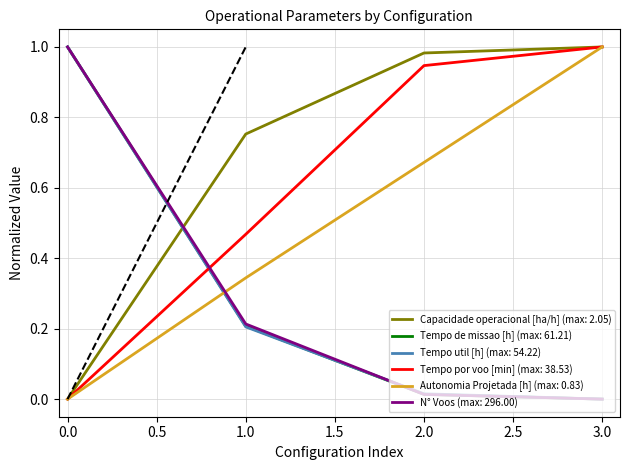

Which category has the lowest value in the N° Voos series?

3